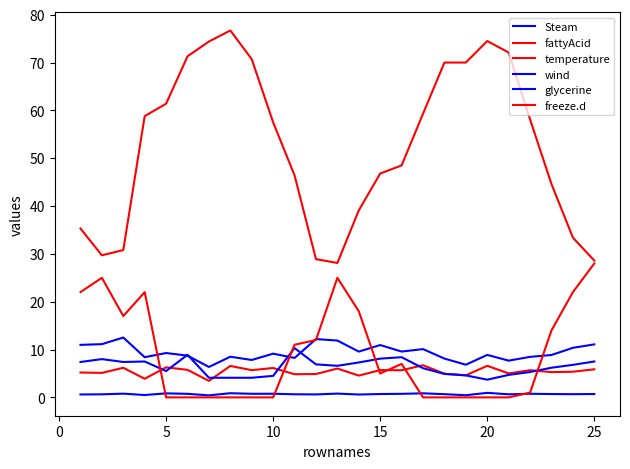

Does the chart display data point markers on the line(s)?

No